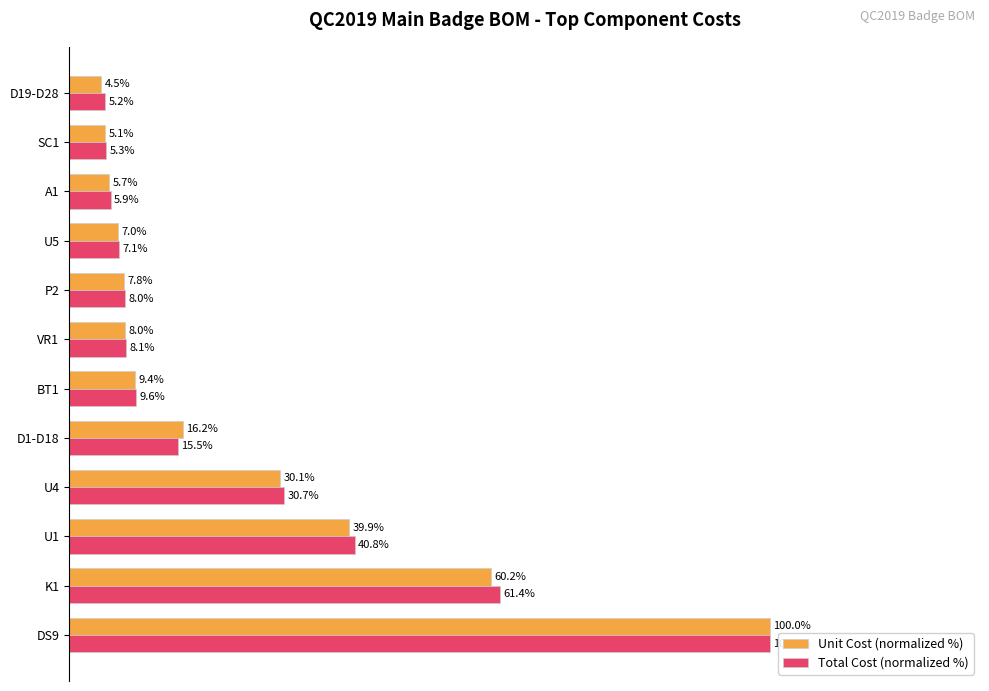

Which label corresponds to the smallest value in the chart?

D19-D28